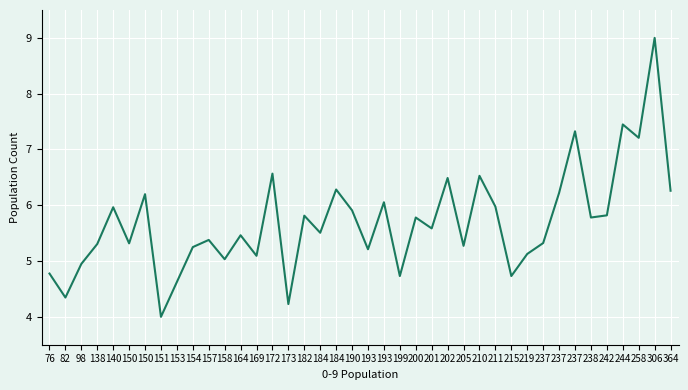

What is the minimum value shown in the chart?

4.0